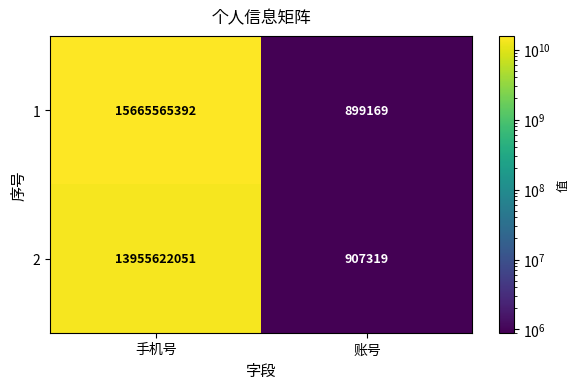

What is the spread (max minus min) of values at 账号?

8150